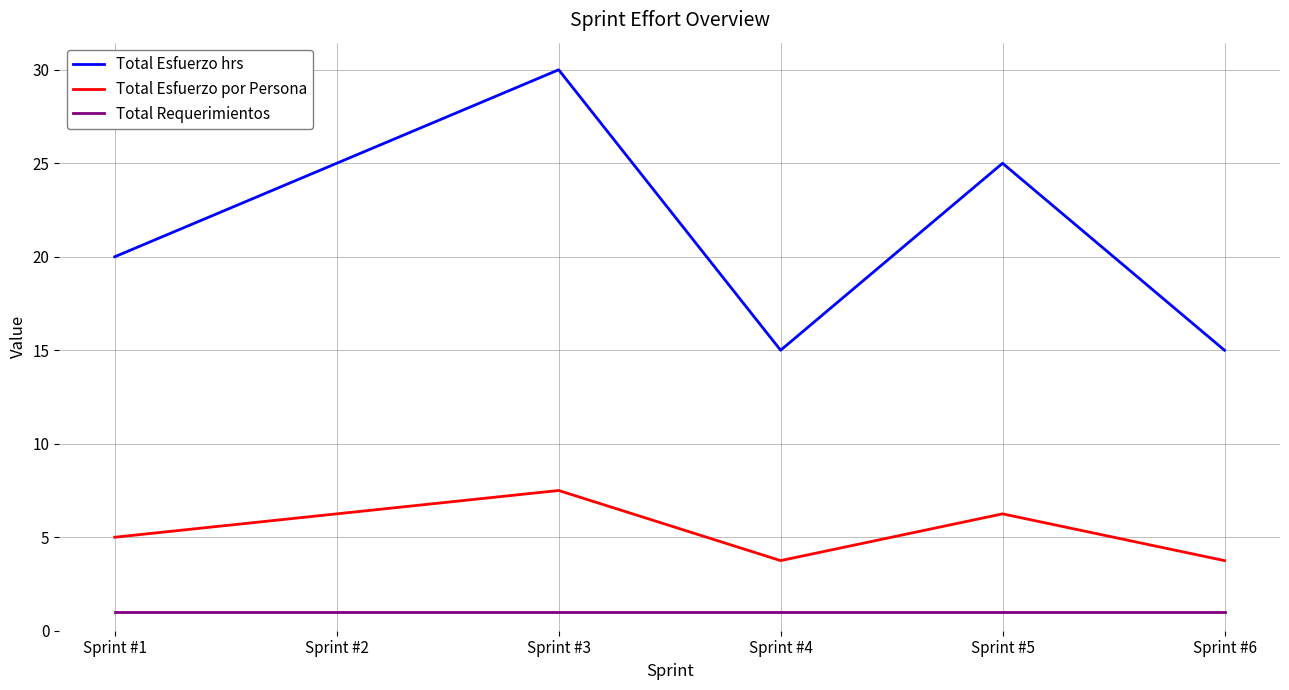

True or false: Total Requerimientos and Total Esfuerzo por Persona intersect in this chart.

False